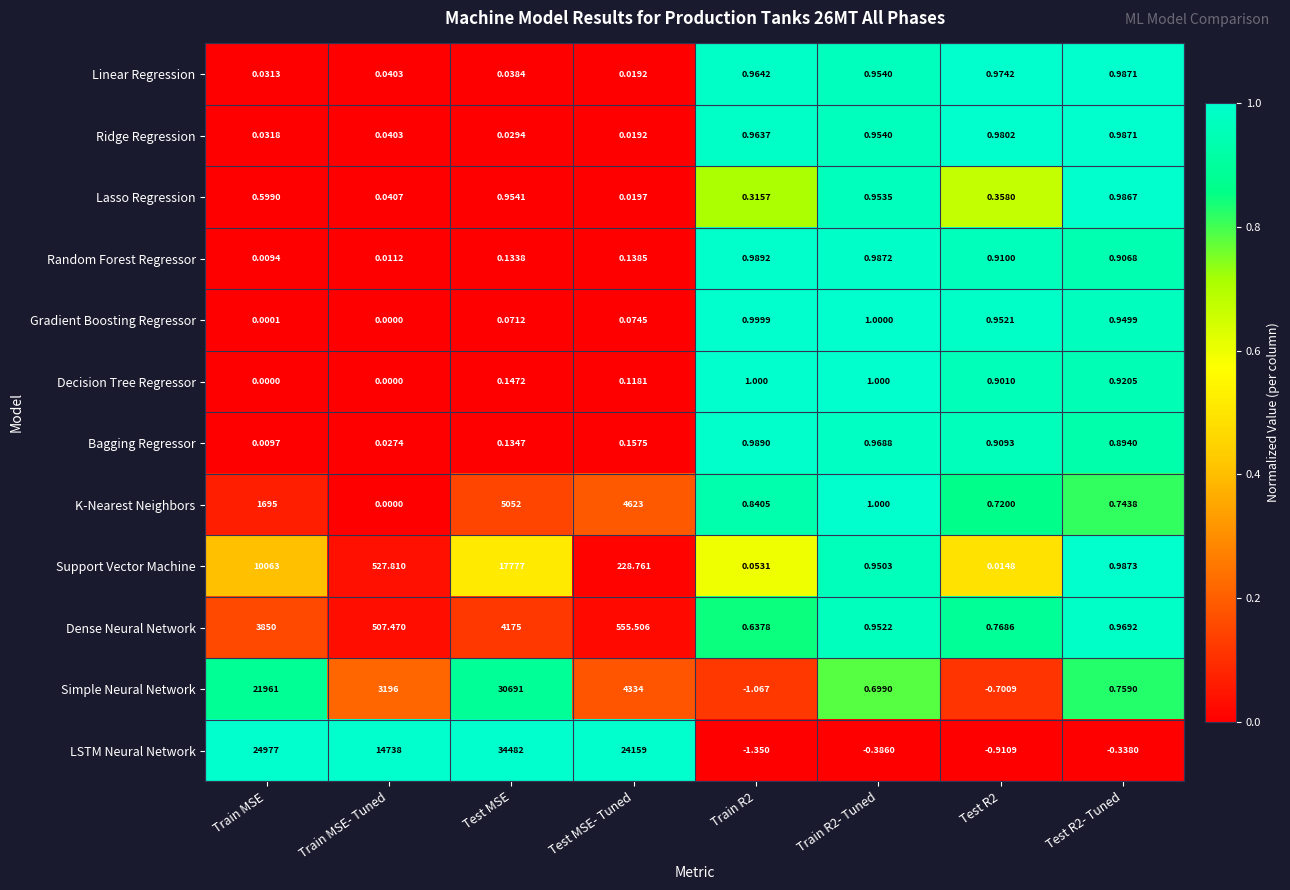

Count the number of data series in this chart.

12